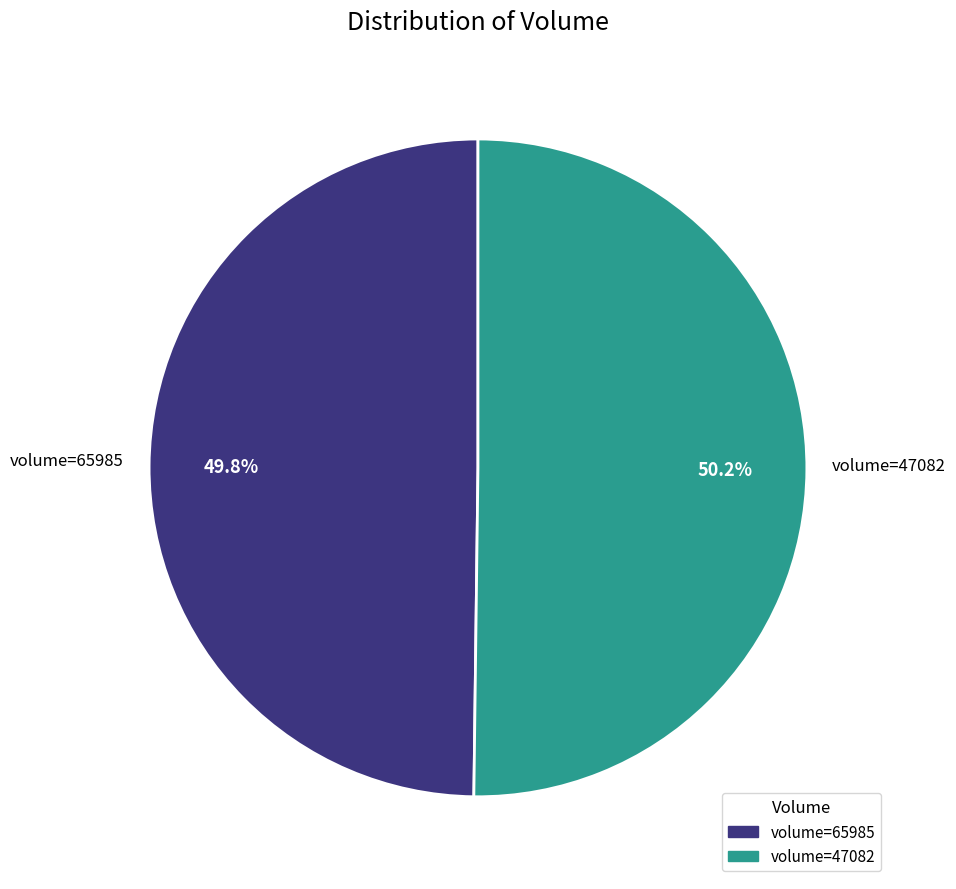

How many slices are in this pie chart?

2